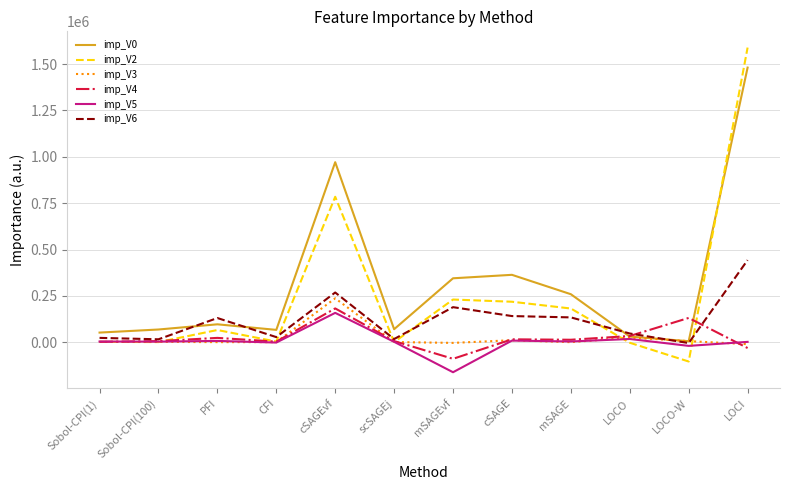

Is the value of imp_V5 at LOCO greater than the value of imp_V0 at cSAGE?

No